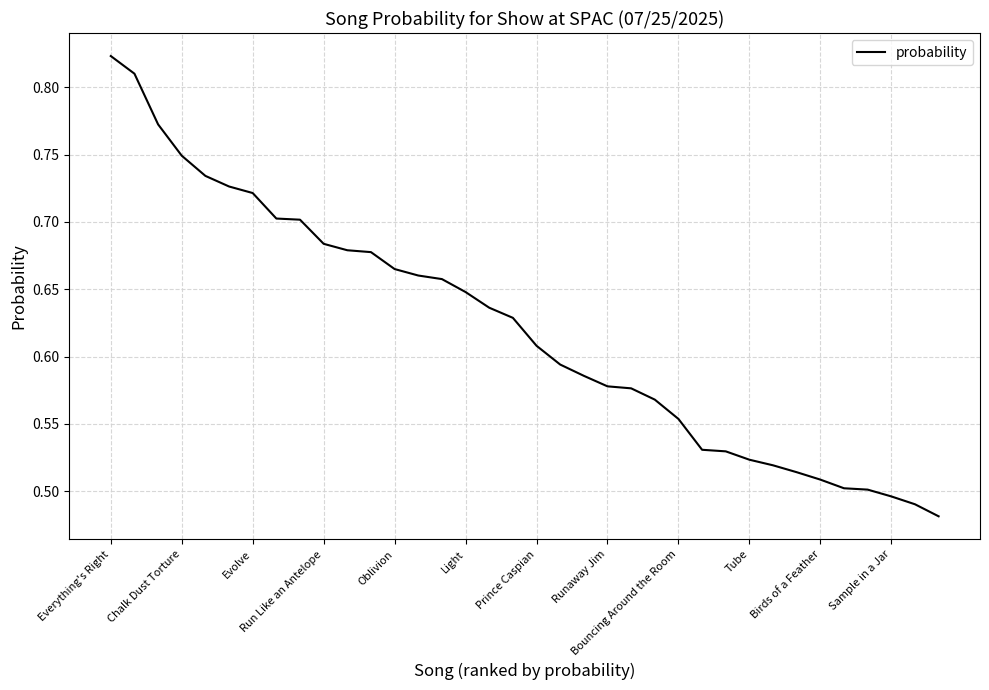

What is the difference between the maximum and minimum values?

0.3